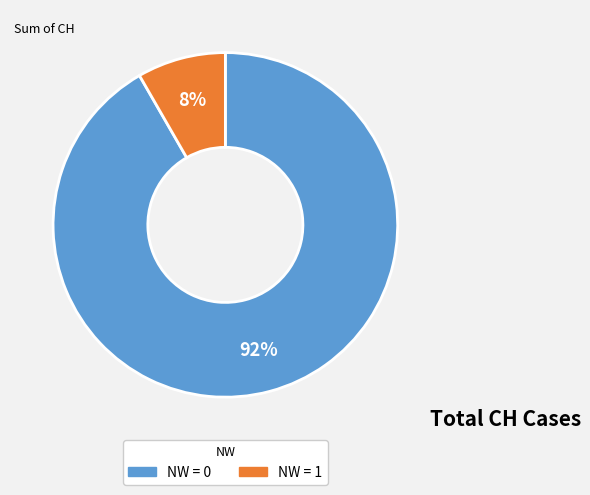

Is there any slice that represents more than half of the pie?

Yes